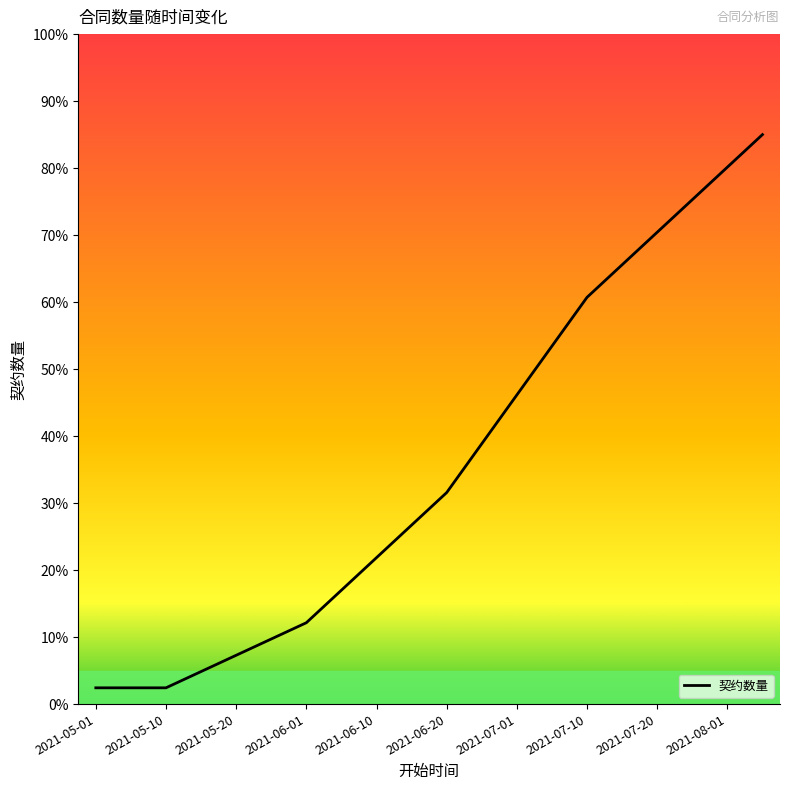

Reading right to left, extract all data points from this chart.

85.0	80.1	75.3	70.4	65.6	60.7	53.4	46.1	38.9	31.6	26.7	21.9	17.0	12.1	9.7	7.3	4.9	2.4	2.4	2.4